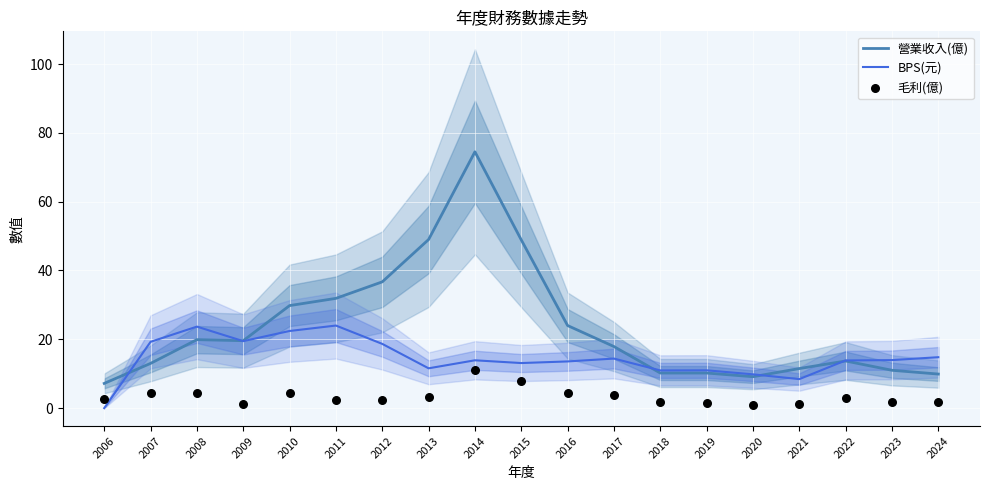

Which series reaches the minimum Y coordinate?

BPS(元)